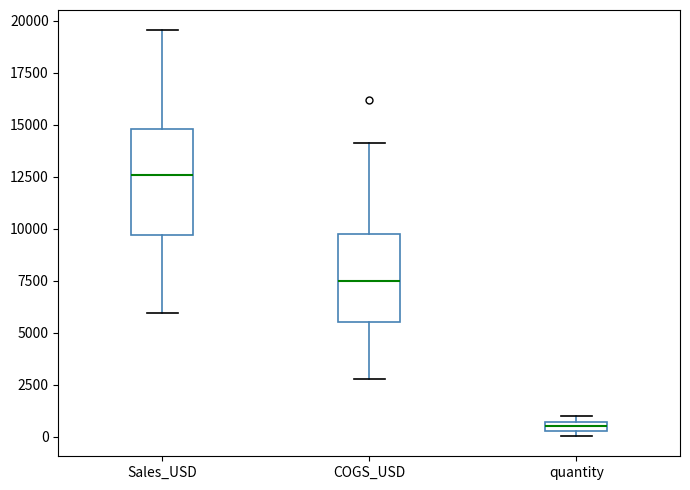

Which box is the tallest, from its lower edge to its upper edge?

Sales_USD